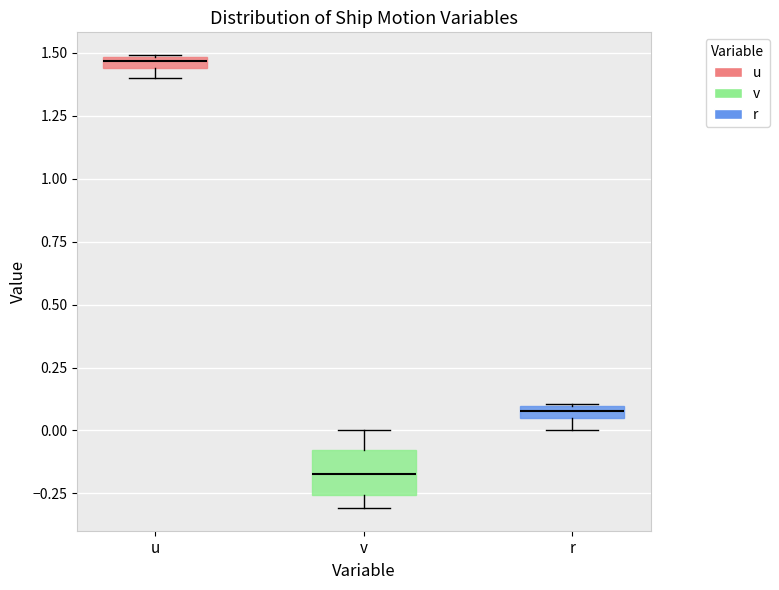

Which box is the tallest, from its lower edge to its upper edge?

v